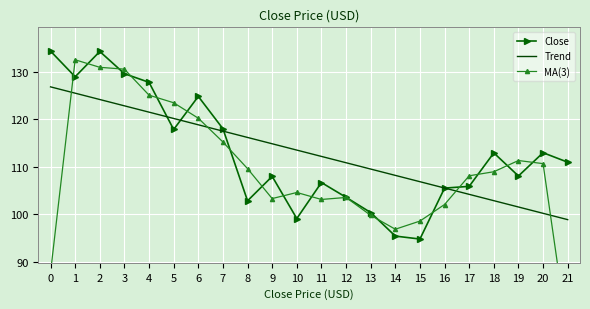

What is the value of the Trend point at the 3rd from the left?

124.1